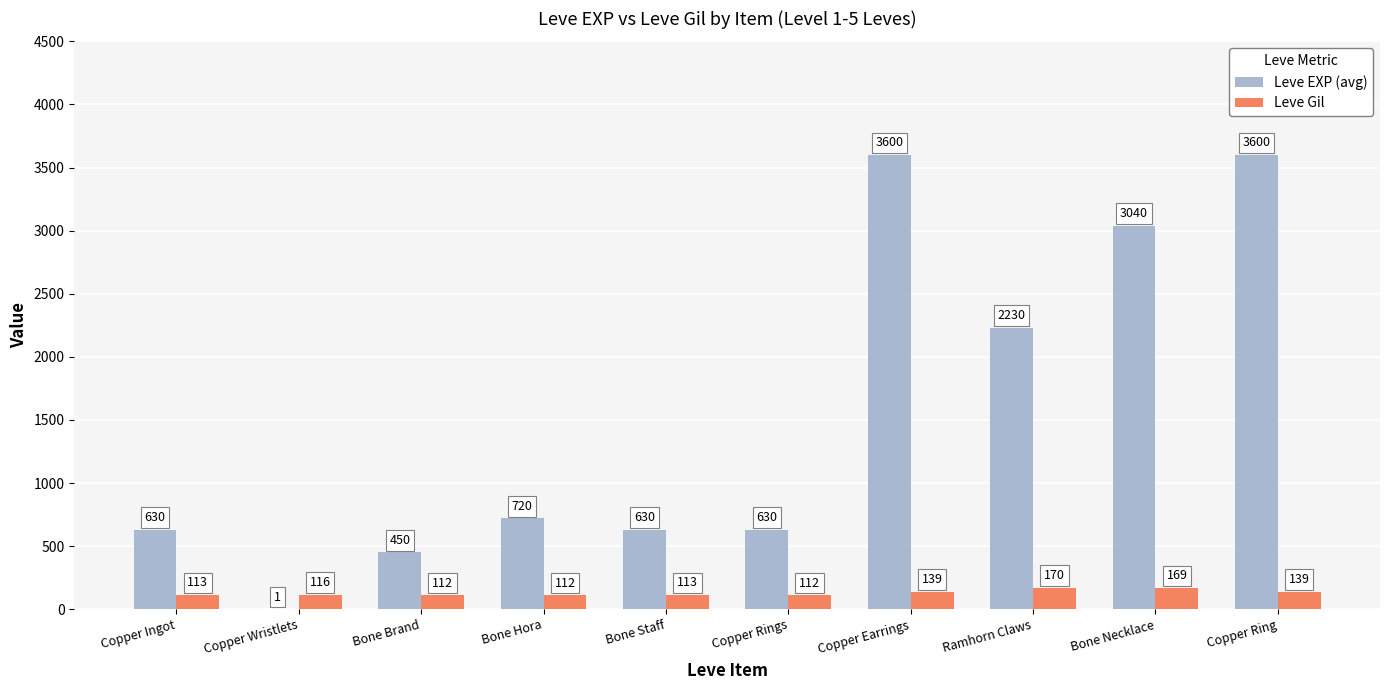

Which series changed the most between Copper Wristlets and Copper Rings?

Leve EXP (avg)